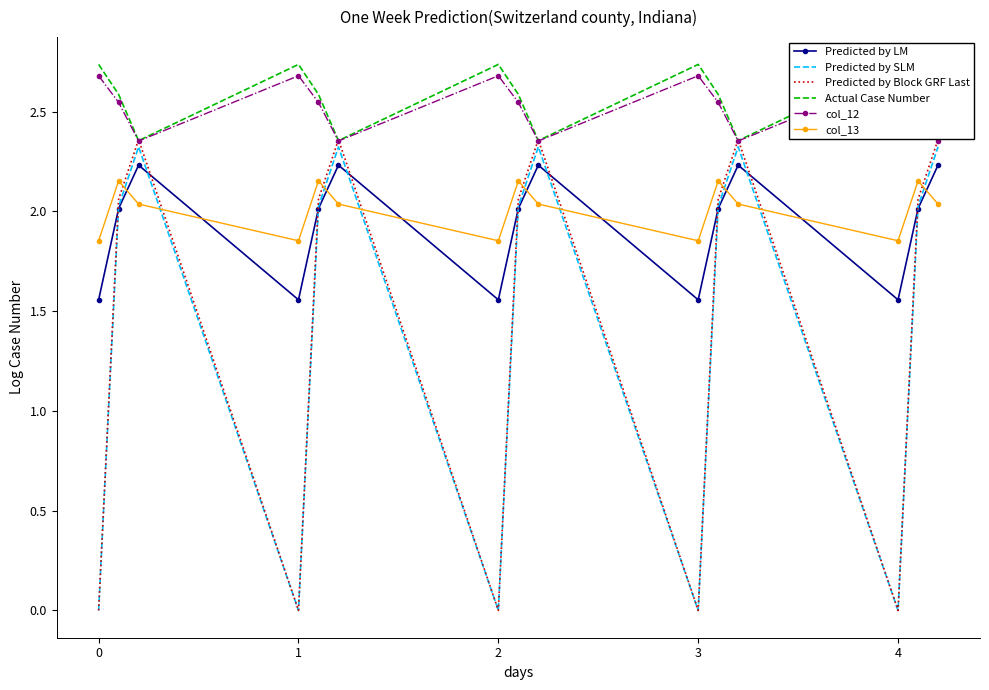

True or false: Predicted by SLM and Predicted by Block GRF Last cross at least once.

False